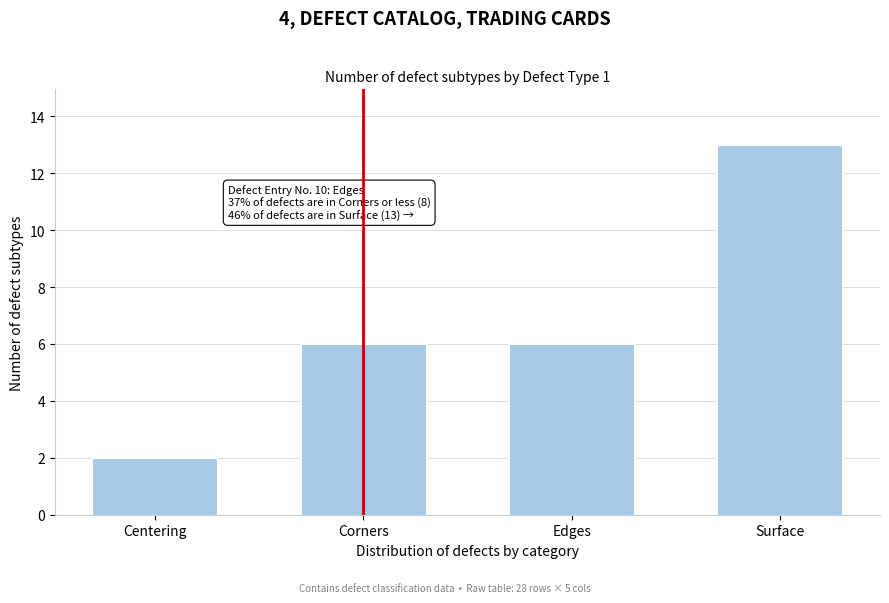

Reading left to right, transcribe all the data shown in this chart.

Centering=2	Corners=6	Edges=6	Surface=13